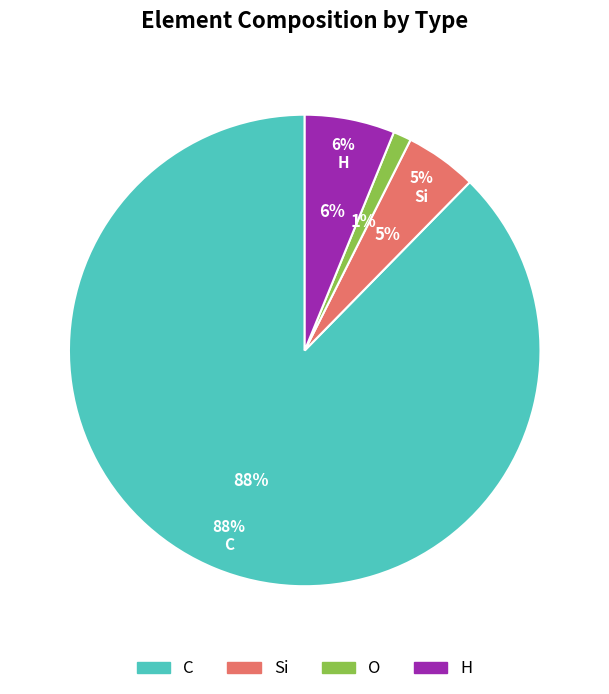

Does any single category account for the majority?

Yes